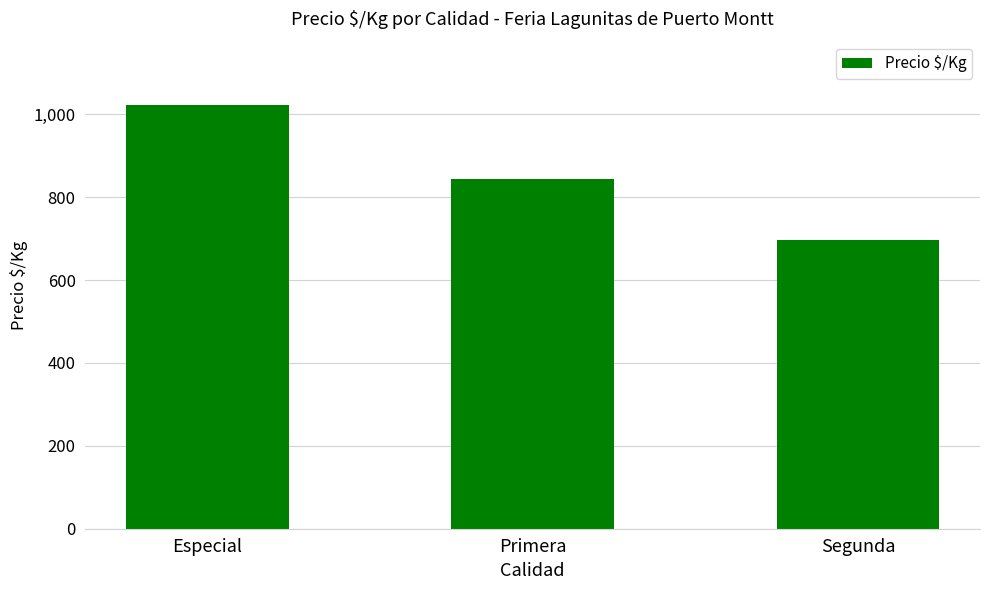

Count the values in the range 697 to 1022.

3